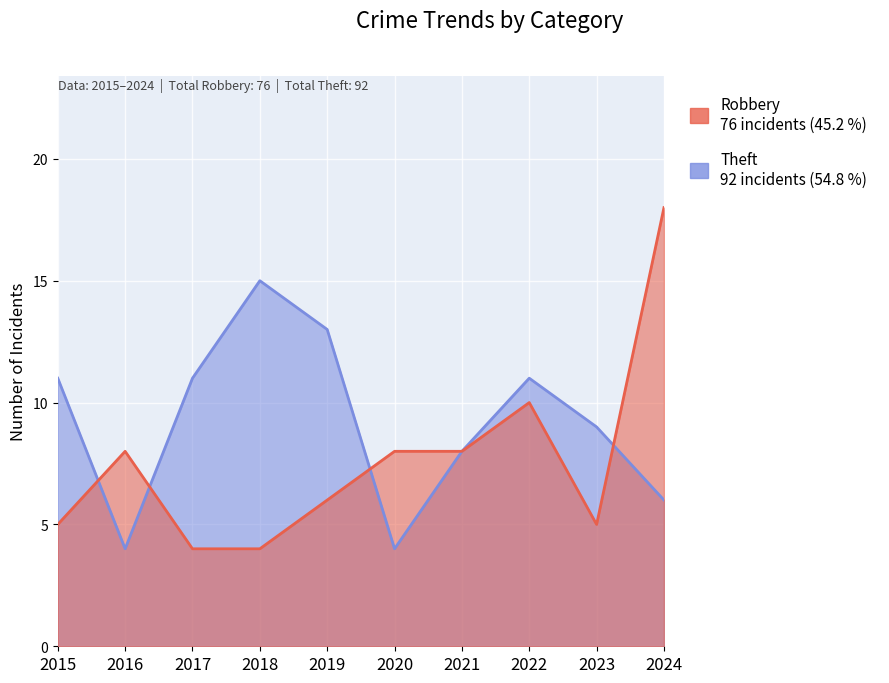

Which has a higher value, 2017 or 2015?

2015